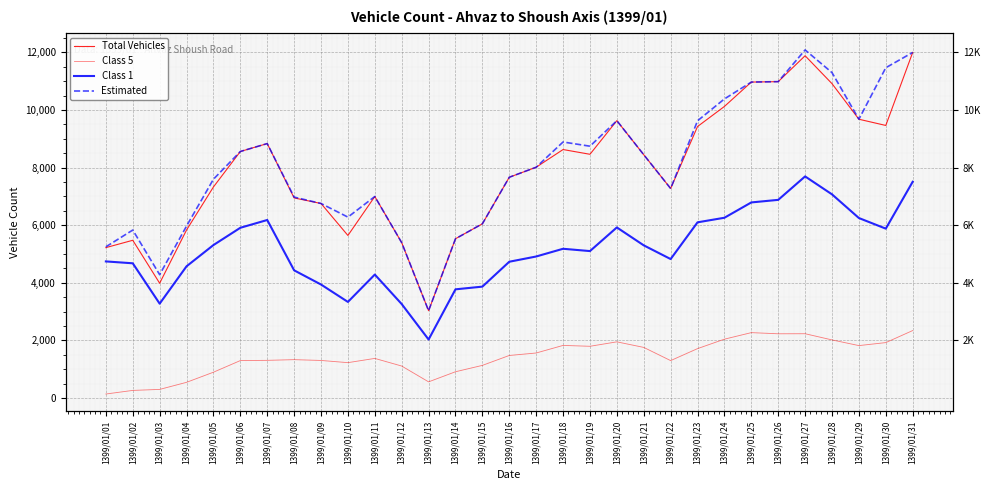

Where does the Total Vehicles series first go above 8014?

1399/01/06